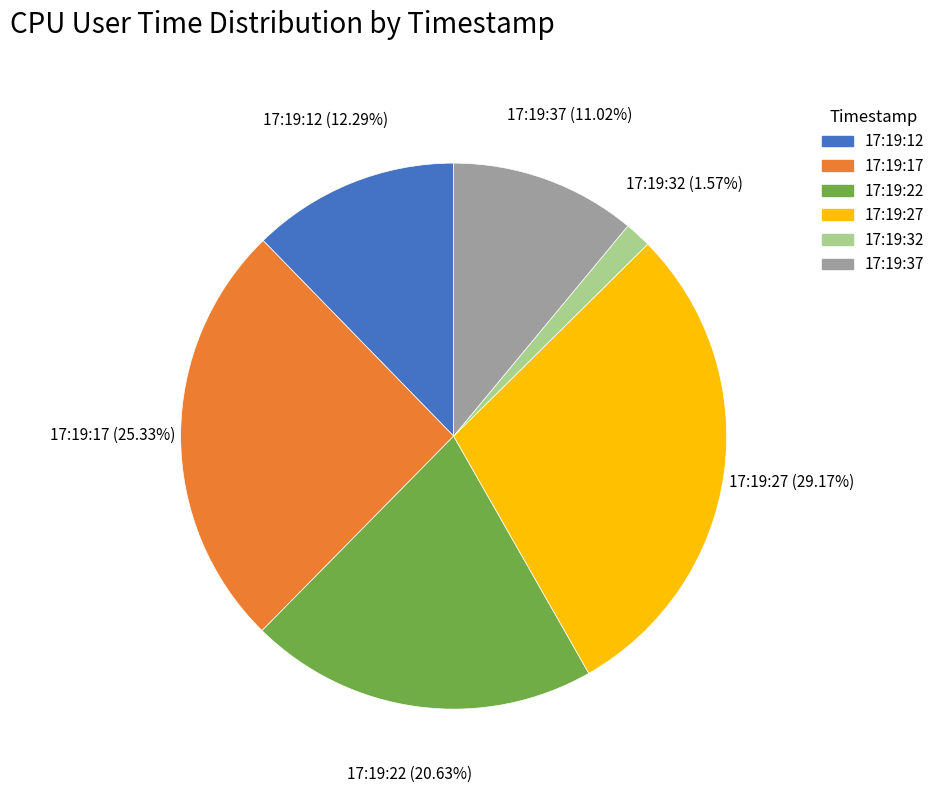

Is there a majority slice in this chart?

No